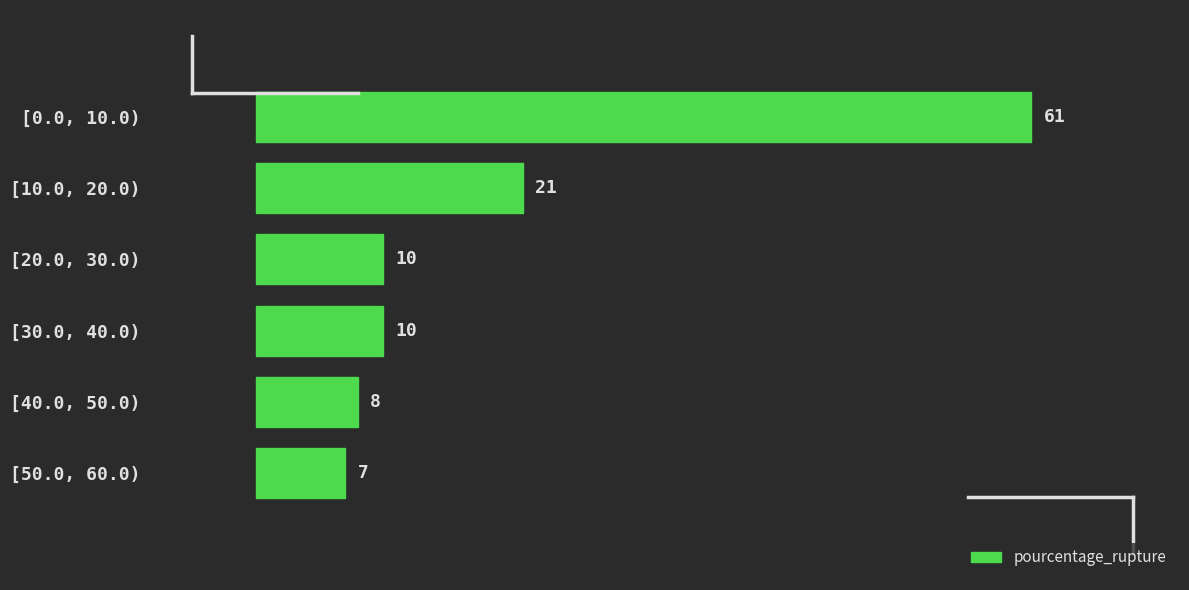

Reading bottom to top, what are all the values shown in this chart?

[50.0, 60.0)=7	[40.0, 50.0)=8	[30.0, 40.0)=10	[20.0, 30.0)=10	[10.0, 20.0)=21	[0.0, 10.0)=61